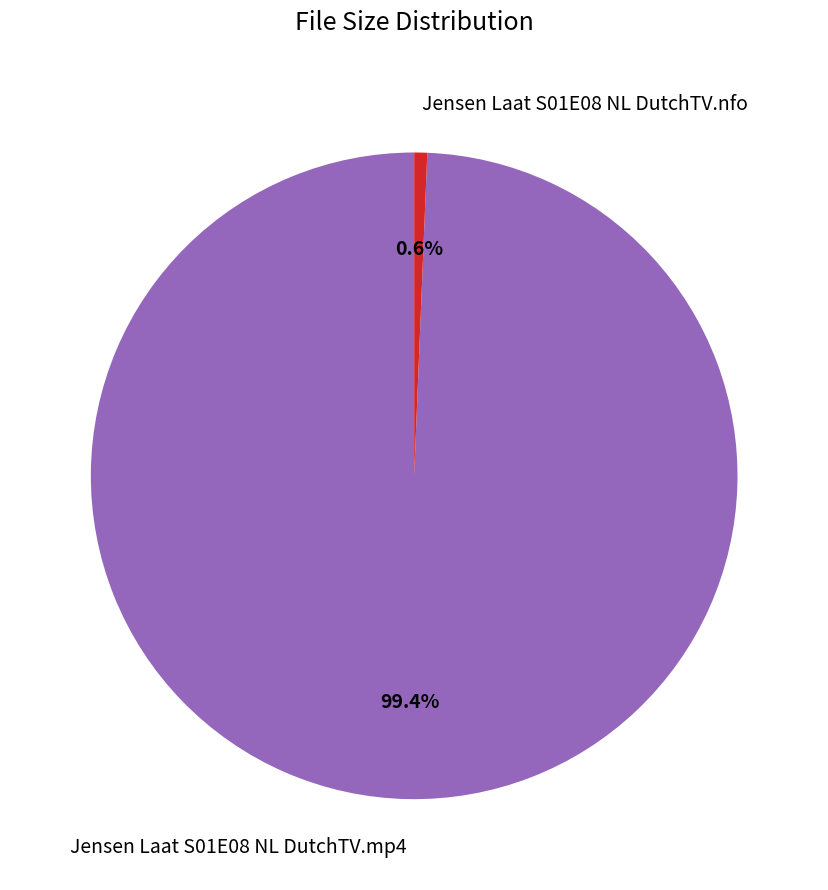

Is it true that Jensen Laat S01E08 NL DutchTV.nfo is 1% of the pie?

True